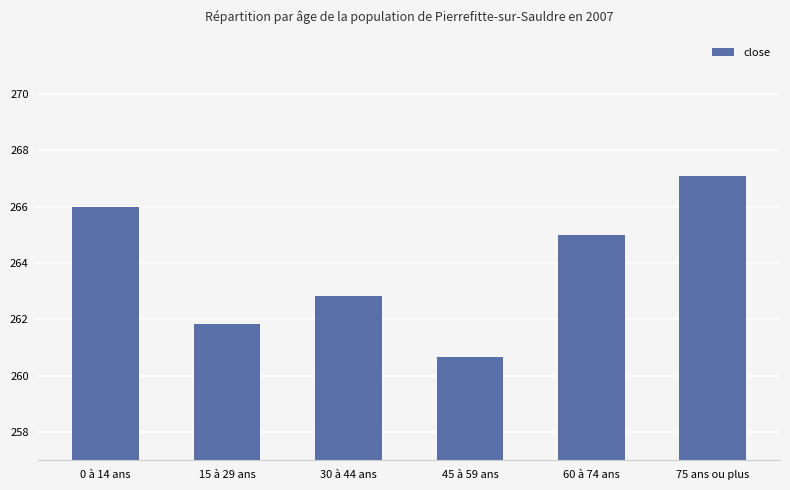

What is the value of the 6th bar from the left?

267.1